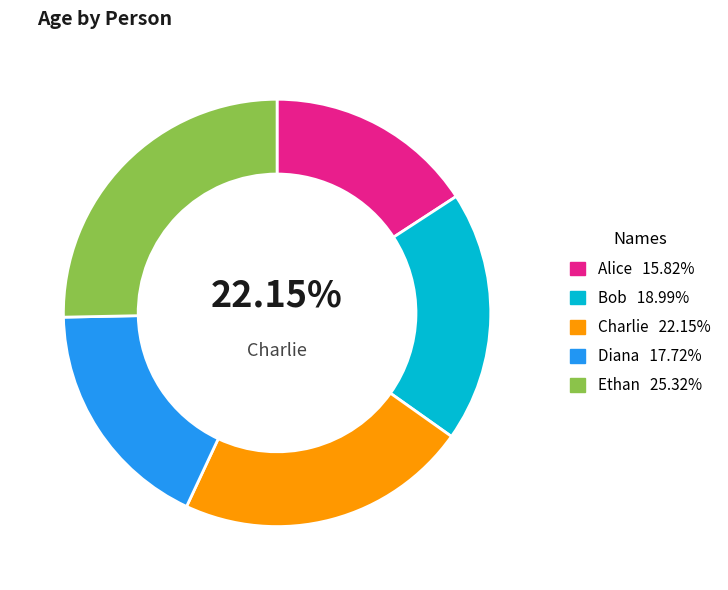

To the nearest percent, what is the average slice percentage?

20%